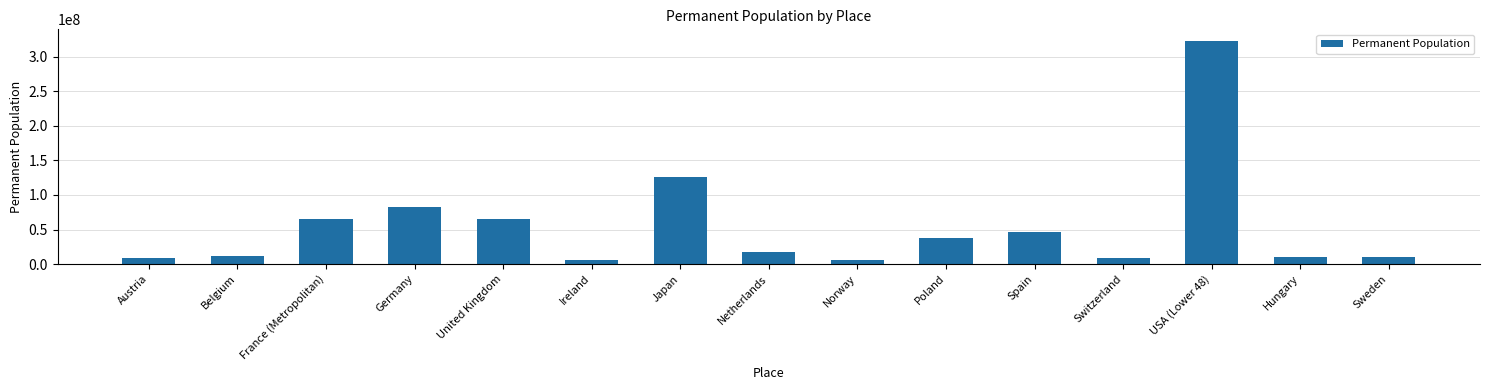

The value at USA (Lower 48) is 478501512. True or false?

False